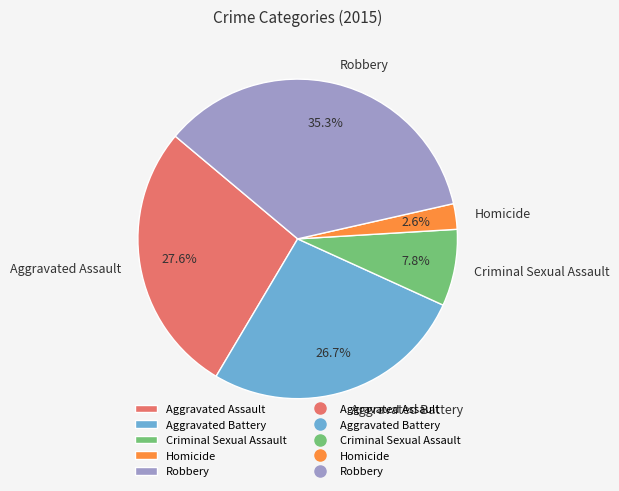

Between Robbery and Homicide, which is larger?

Robbery